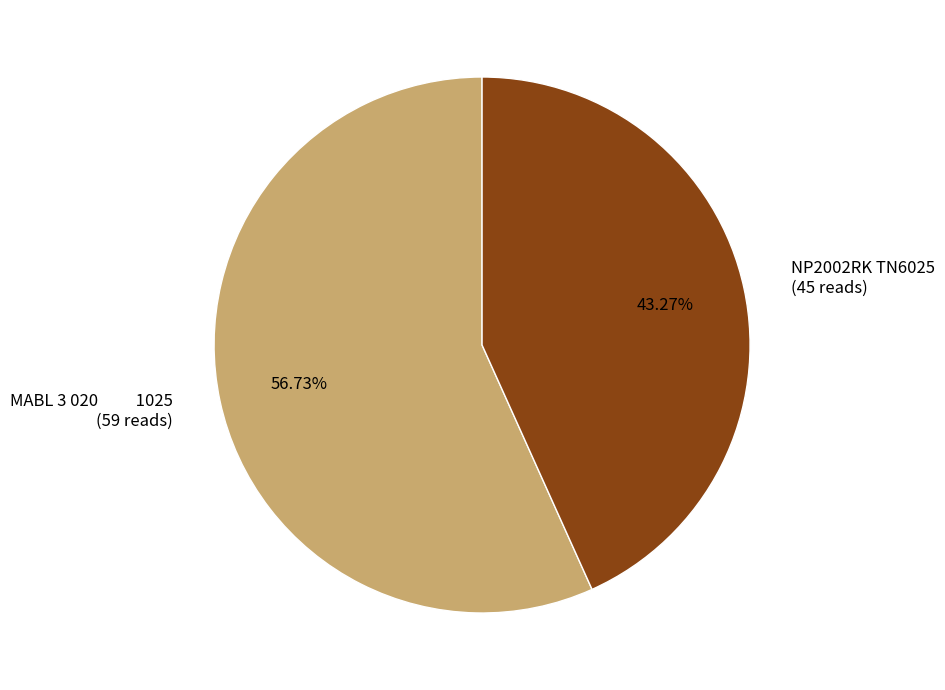

To the nearest percent, what is the average slice percentage?

50%